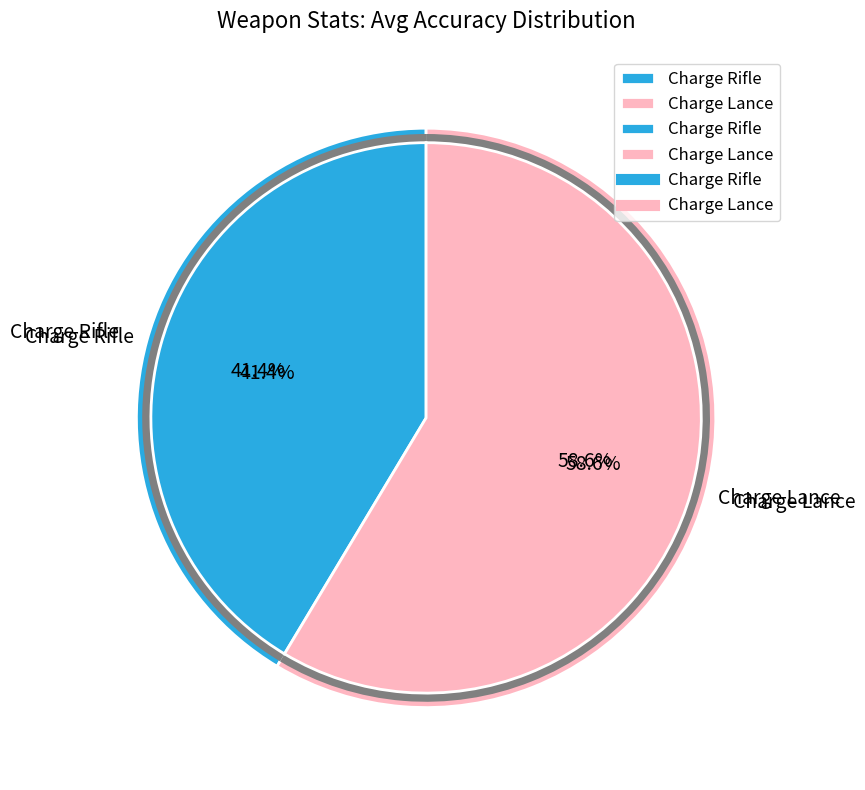

The Charge Rifle slice represents 32% of the pie. True or false?

False